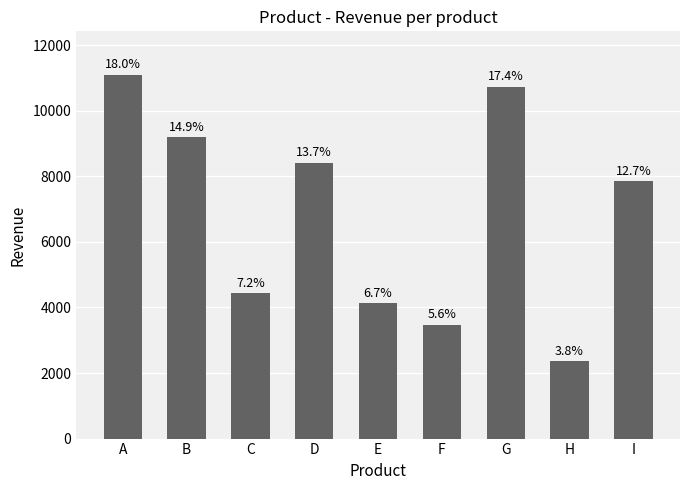

What is the difference between the maximum and minimum values?

8738